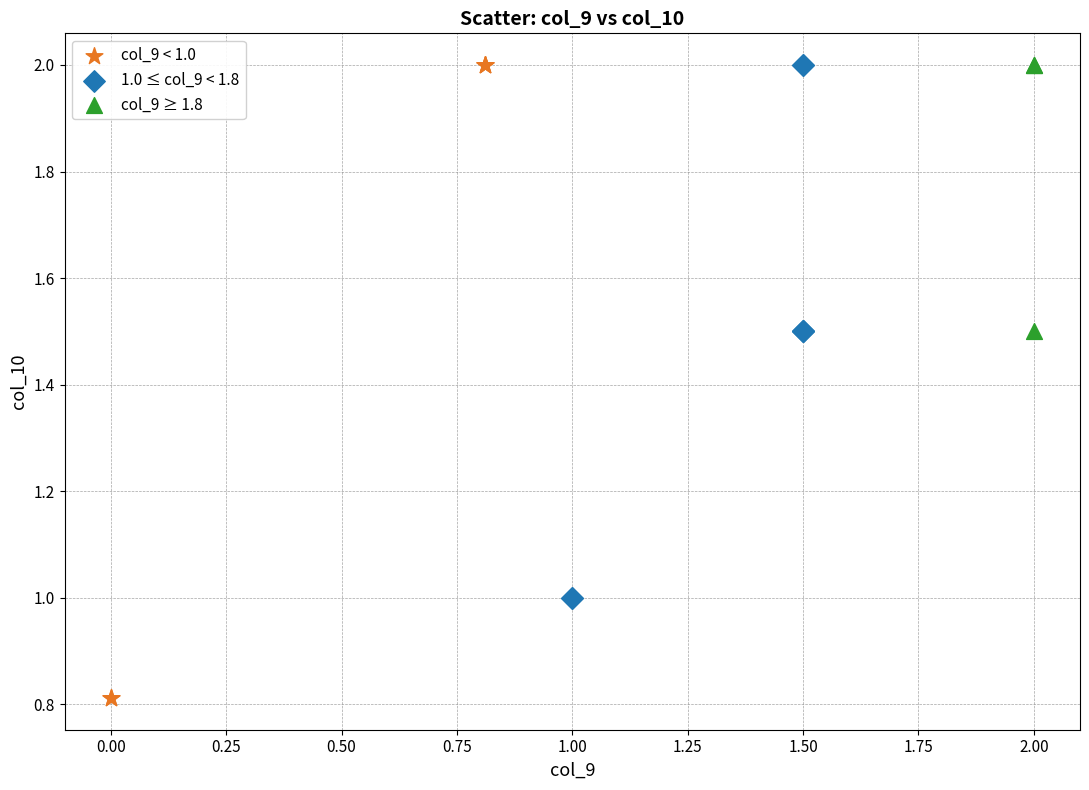

Which series has the widest spread of Y values?

col_9 < 1.0